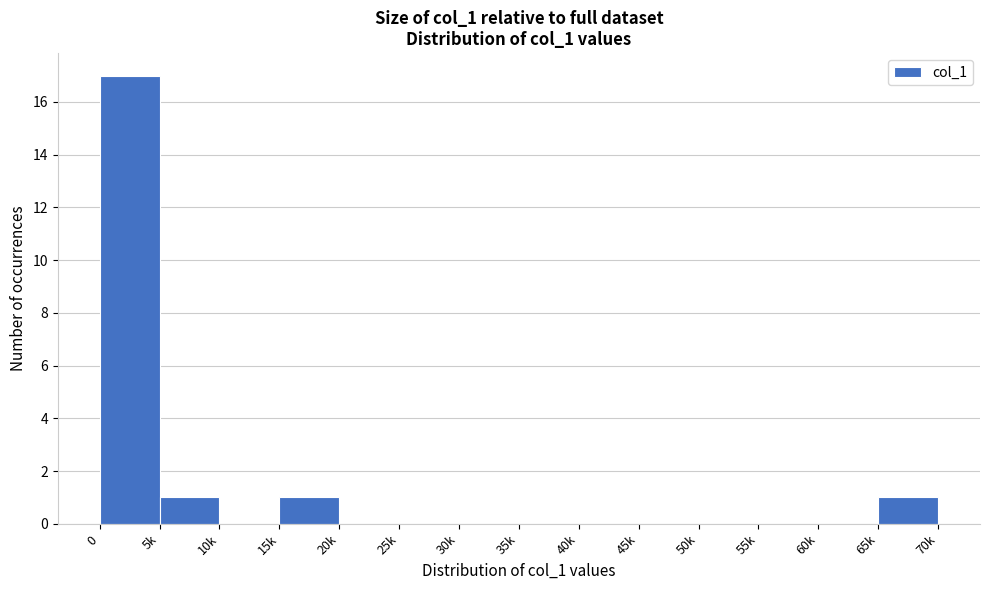

Reading left to right, what are all the values shown in this chart?

0=17	5k=1	10k=0	15k=1	20k=0	25k=0	30k=0	35k=0	40k=0	45k=0	50k=0	55k=0	60k=0	65k=1